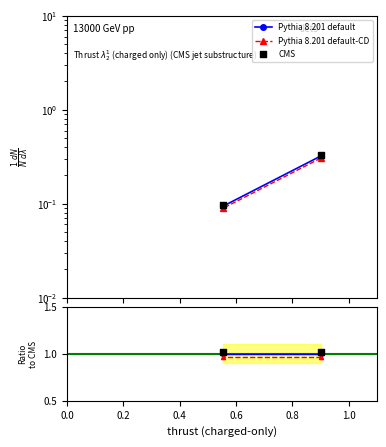

Is the value of Pythia 8.201 default at 0.2 greater than the value of CMS at 0.2?

No